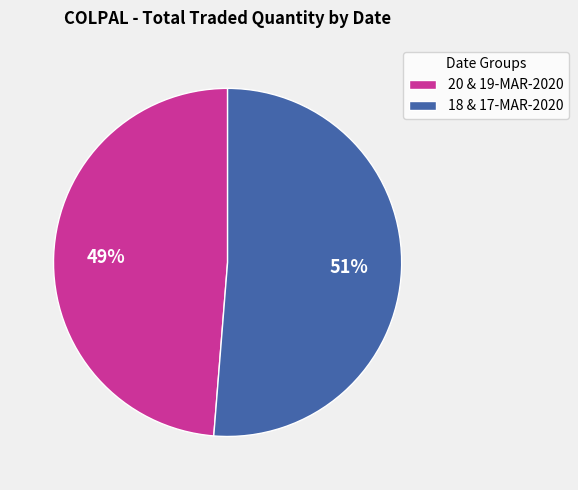

Approximately how many times larger is the value at 20 & 19-MAR-2020 compared to 18 & 17-MAR-2020?

1.0